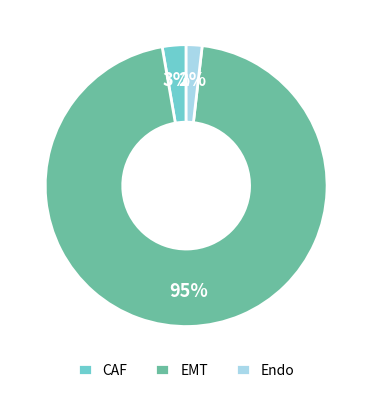

Is the sum of CAF and Endo greater than half?

No